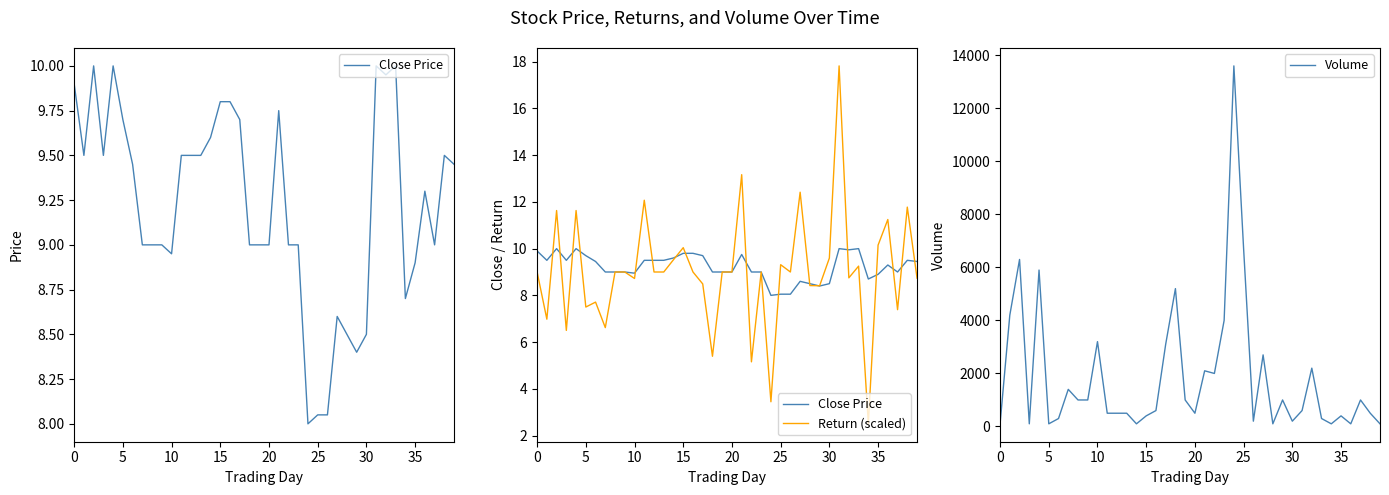

Which label corresponds to the smallest value in the chart?

34